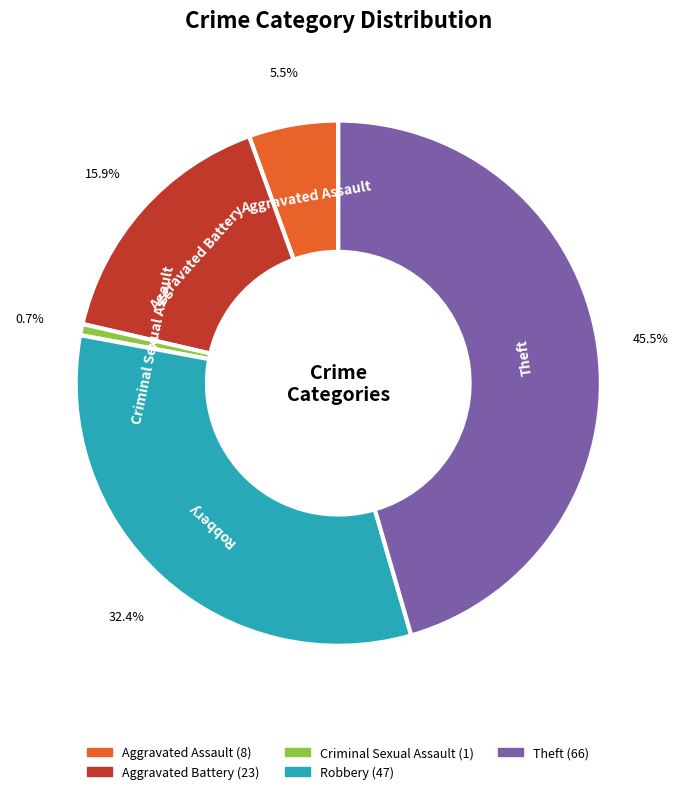

To the nearest percent, what is the difference between the Criminal Sexual Assault and Theft slice percentages?

45%